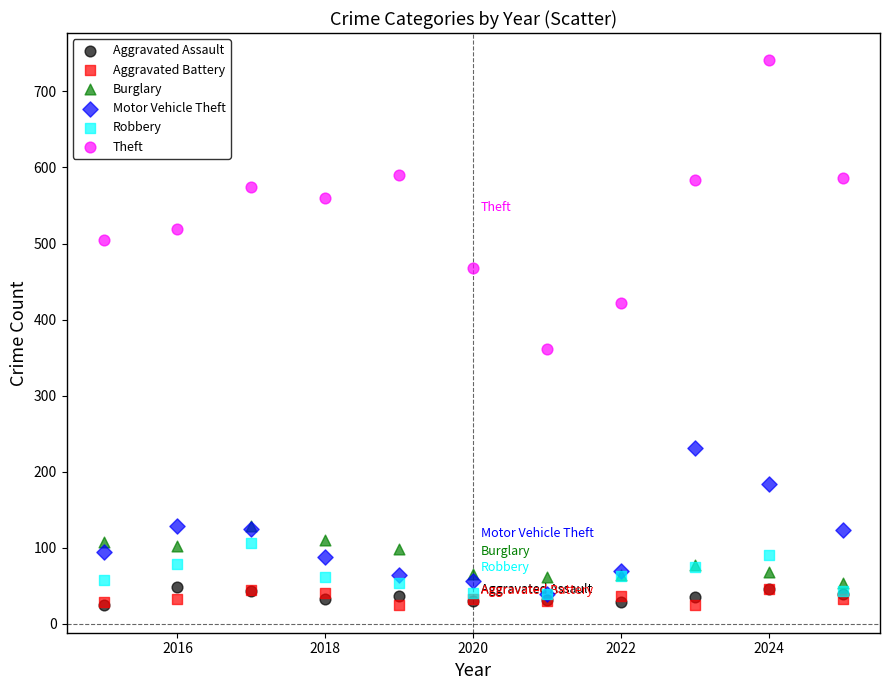

Across all series, what Y value is closest to 382?

361